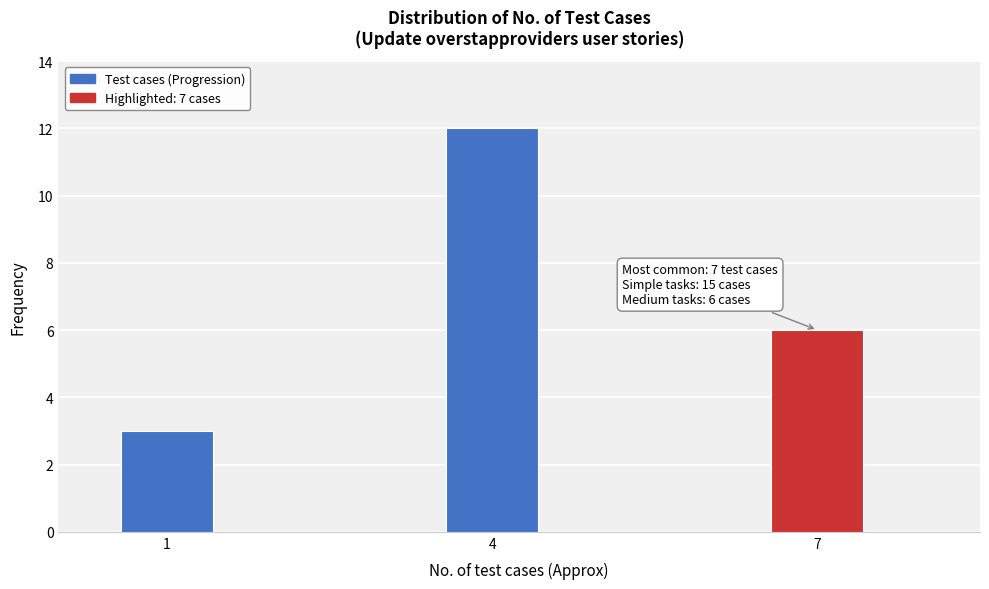

Reading left to right, extract all data points from this chart.

3	12	6